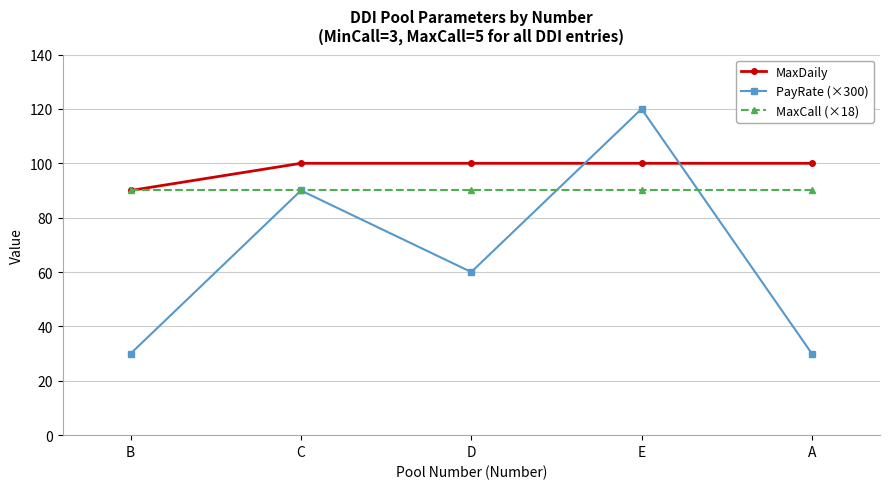

What are all the series names shown in the legend?

MaxDaily, PayRate (×300), MaxCall (×18)